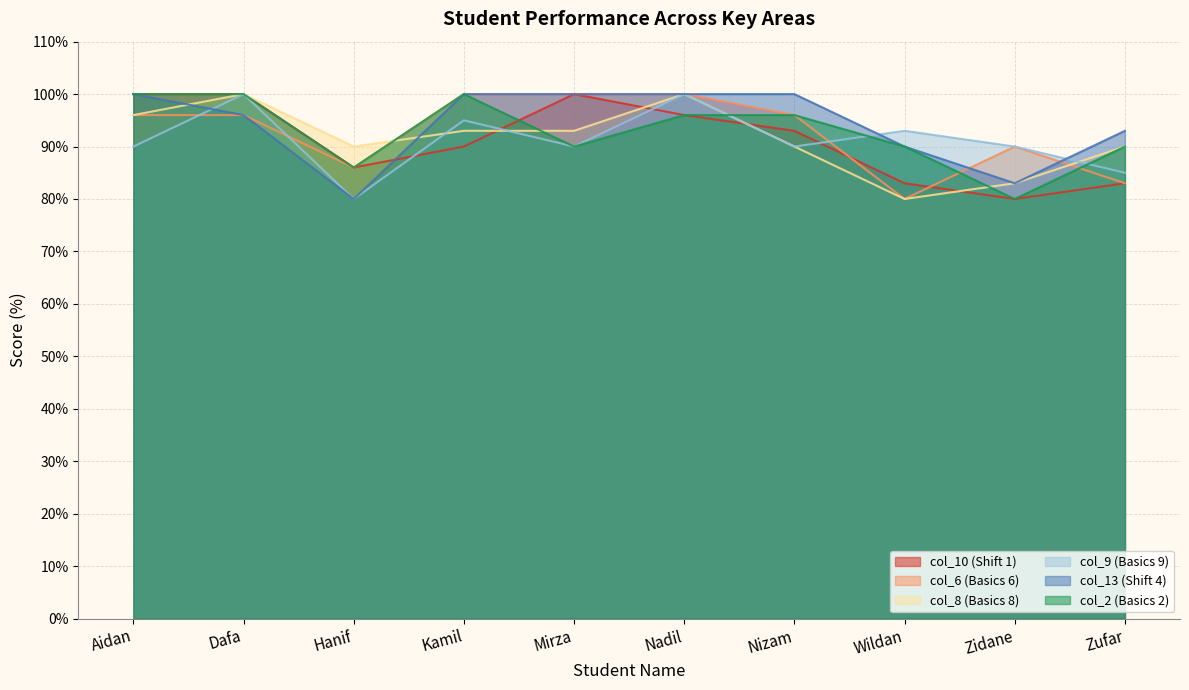

True or false: col_10 (Shift 1) and col_6 (Basics 6) cross at least once.

True